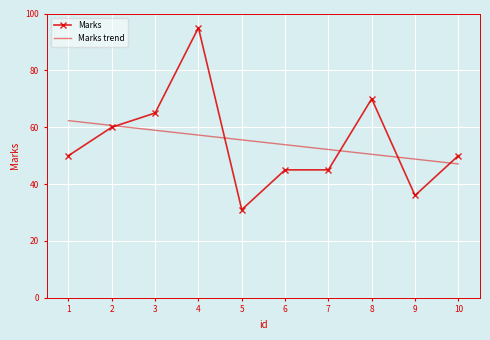

What is the maximum value shown in the chart?

95.0